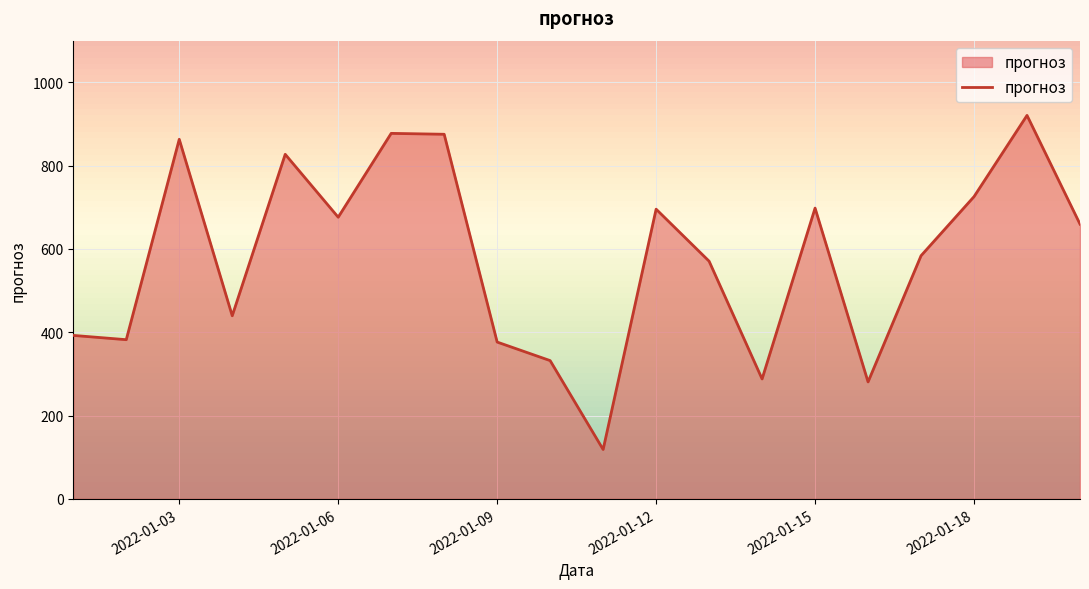

True or false: the data shows 300.0 at 7.

False